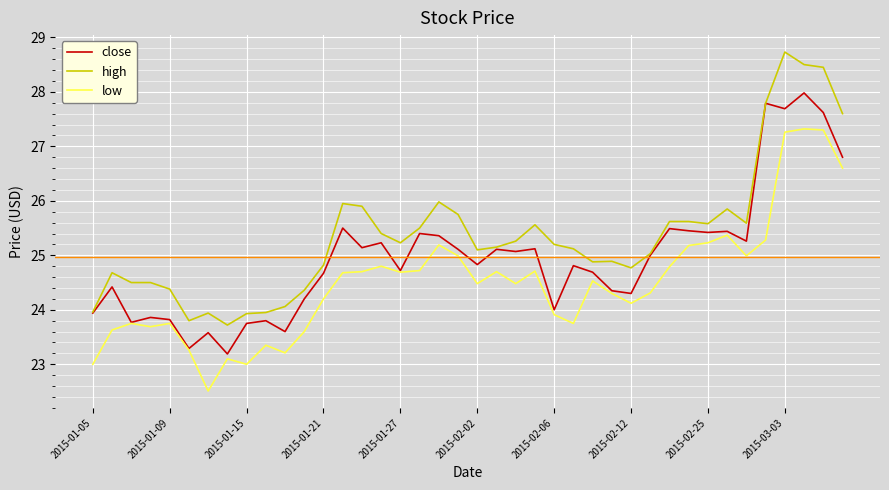

List the series in order of their overall mean, highest first.

high, close, low